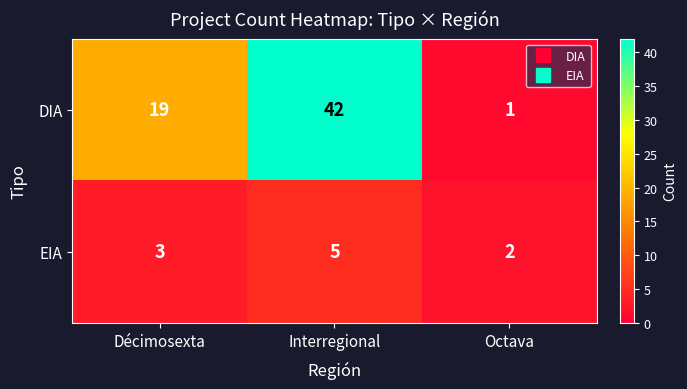

Rank the series at Octava from lowest to highest value.

DIA, EIA